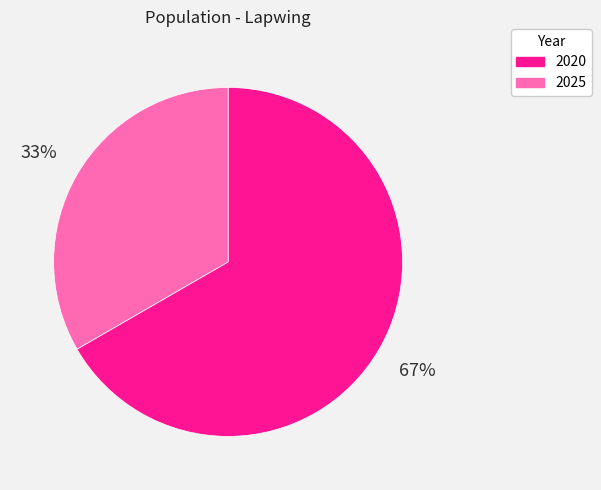

Which category accounts for the majority?

2020